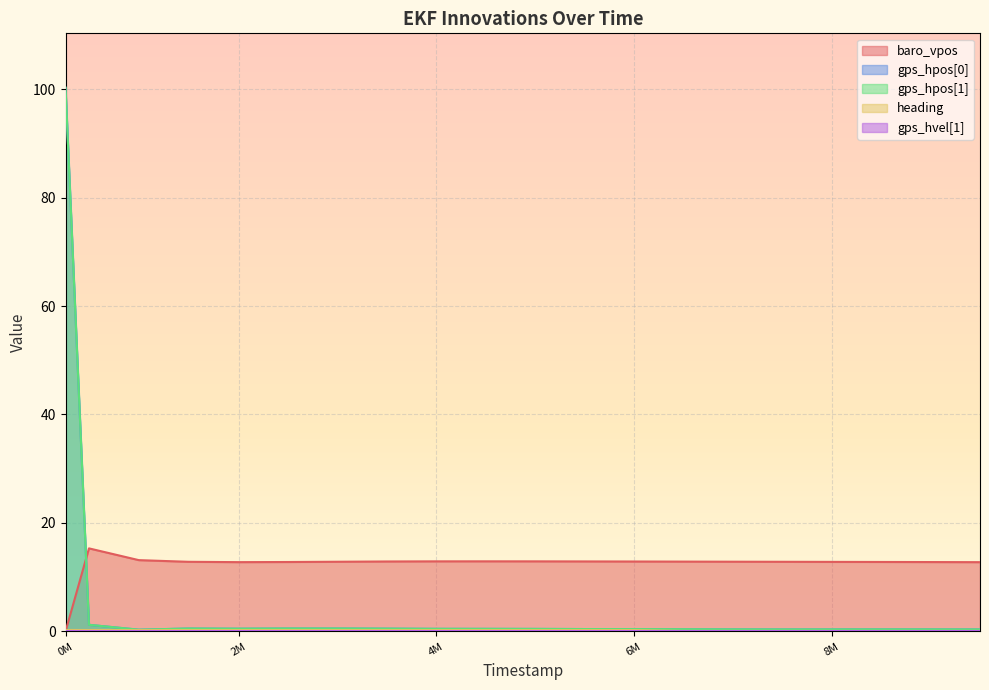

Does the chart display data point markers on the line(s)?

No